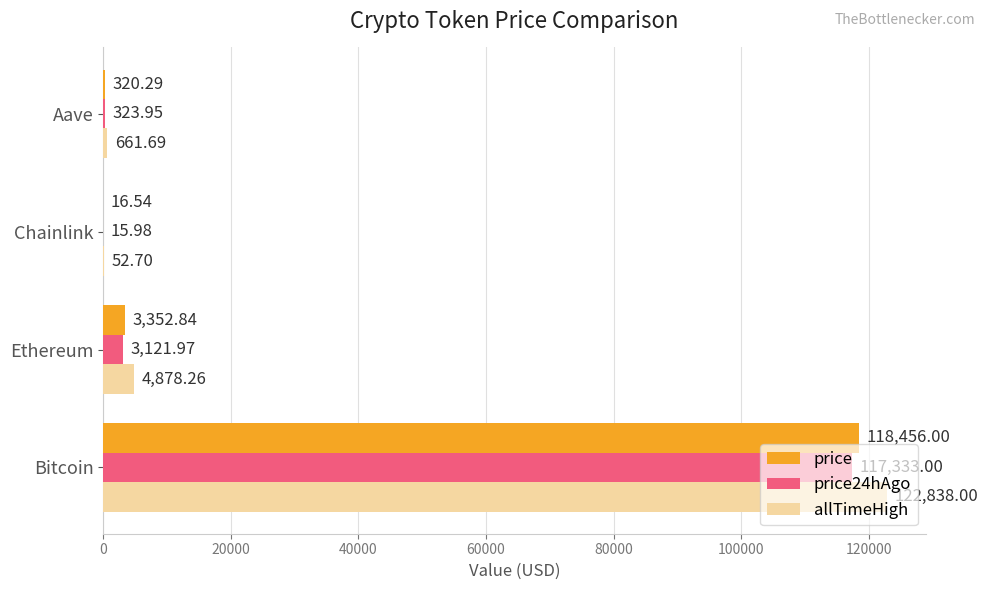

Which label corresponds to the largest value in the chart?

Bitcoin